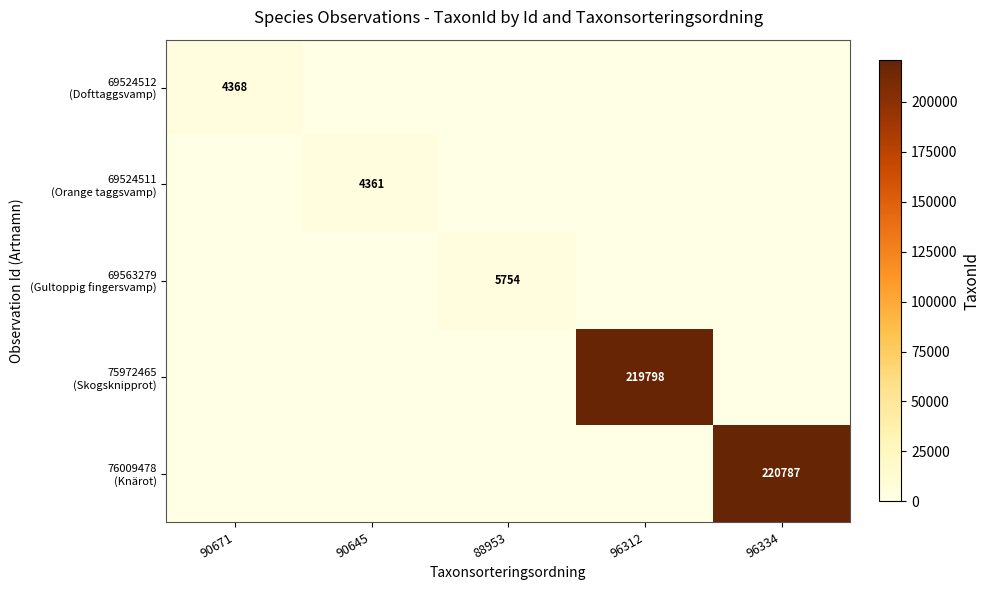

Is the value of 69524512 (Dofttaggsvamp) at 90671 greater than the value of 69524511 (Orange taggsvamp) at 88953?

Yes